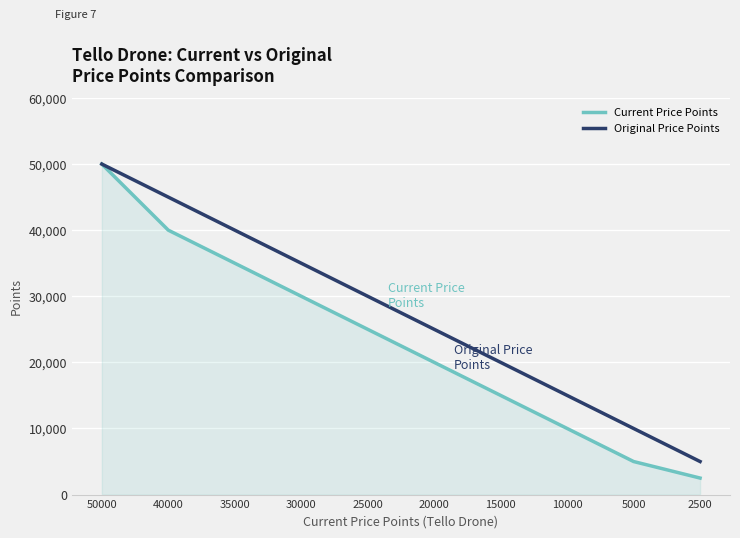

Reading left to right, transcribe all the data shown in this chart.

Current Price Points: 50000=50000	40000=40000	35000=35000	30000=30000	25000=25000	20000=20000	15000=15000	10000=10000	5000=5000	2500=2500
Original Price Points: 50000=50000	40000=45000	35000=40000	30000=35000	25000=30000	20000=25000	15000=20000	10000=15000	5000=10000	2500=5000